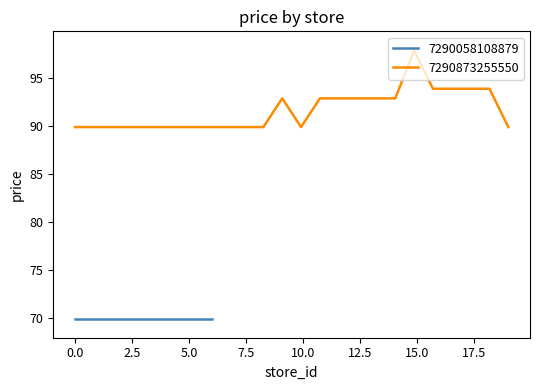

True or false: there are more than 2 points higher than both neighbors.

False